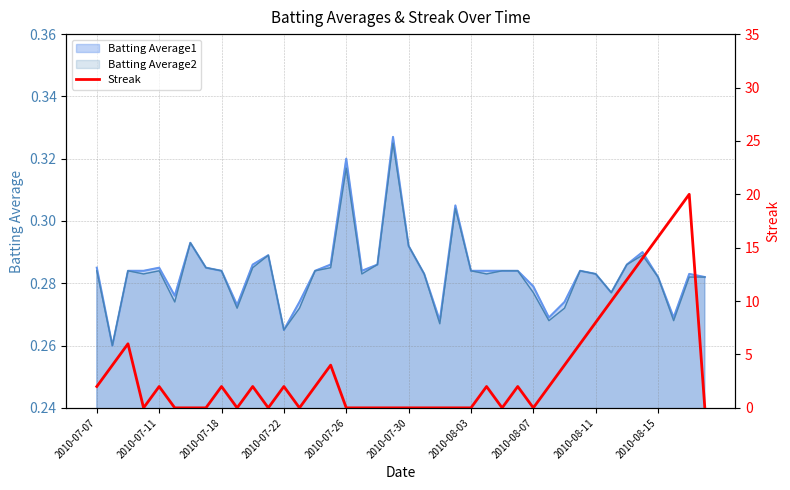

Where is the data nearest to the value 10?

33